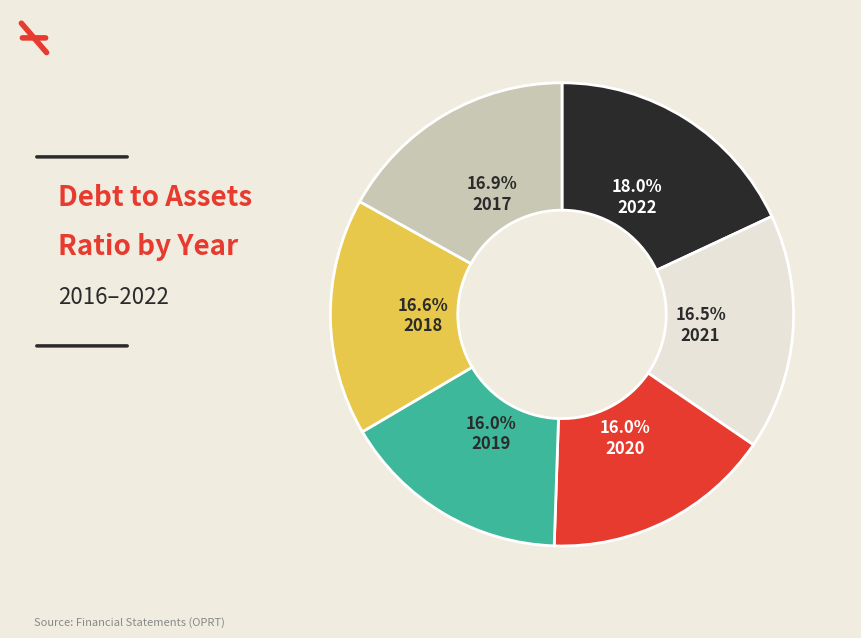

Does any single category account for the majority?

No